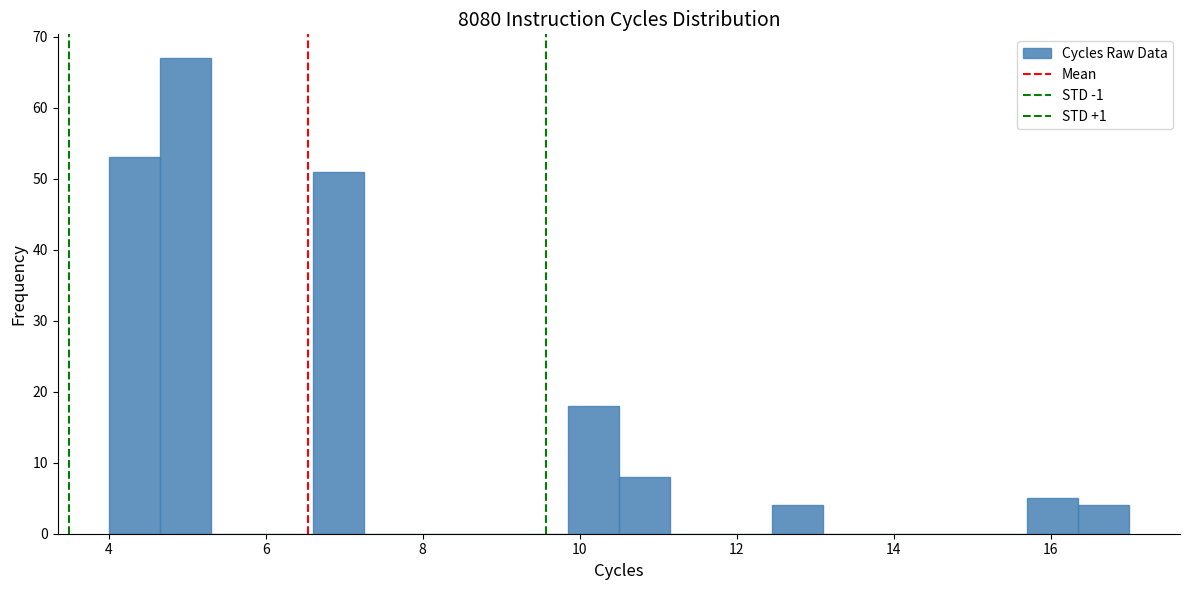

Read against the x-axis, roughly where is the centre of the tallest bar?

5.0